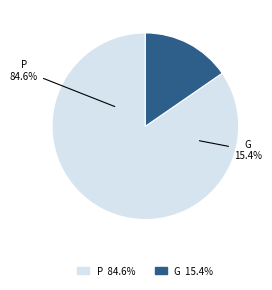

How many slices are in this pie chart?

2